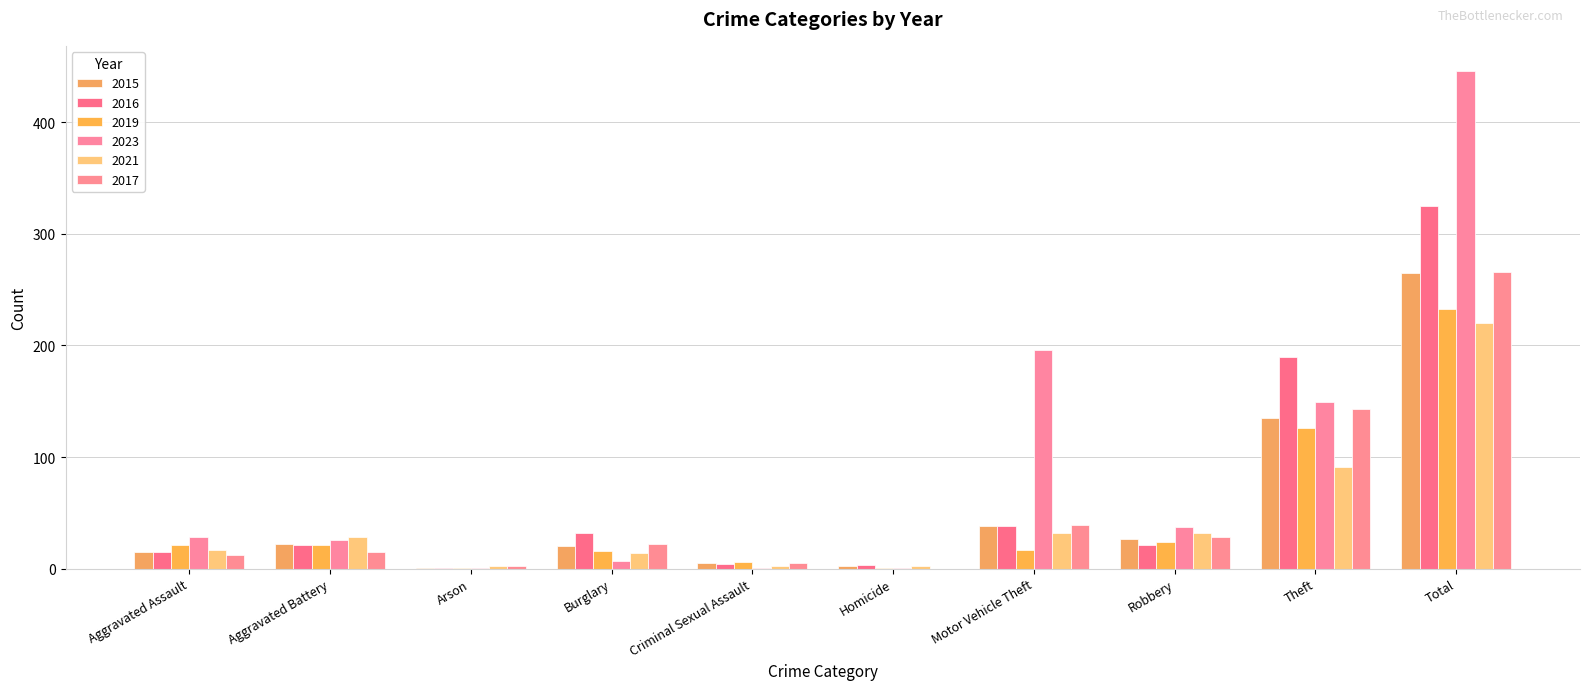

The 2023 series shows 196 at Motor Vehicle Theft. True or false?

True